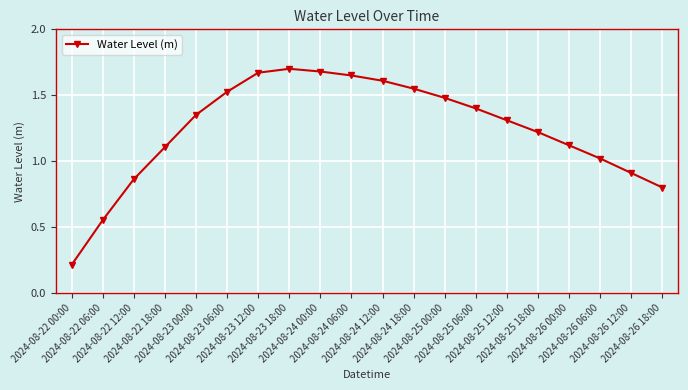

Does the chart display data point markers on the line(s)?

Yes